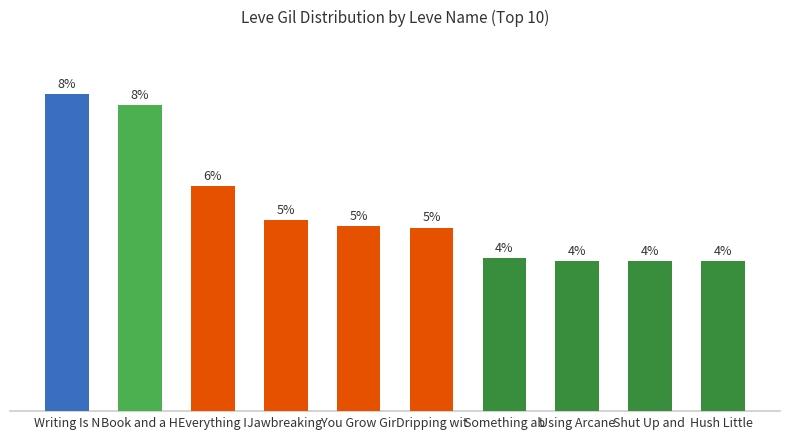

What is the label of the 7th bar from the left?

Something ab